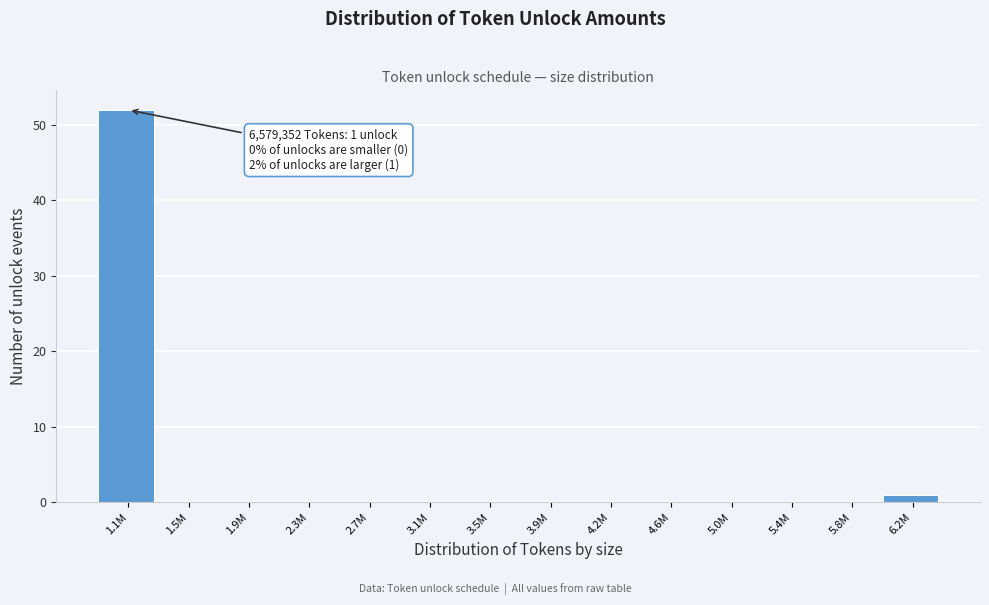

Reading right to left, what are all the values shown in this chart?

6.2M=1	5.8M=0	5.4M=0	5.0M=0	4.6M=0	4.2M=0	3.9M=0	3.5M=0	3.1M=0	2.7M=0	2.3M=0	1.9M=0	1.5M=0	1.1M=52